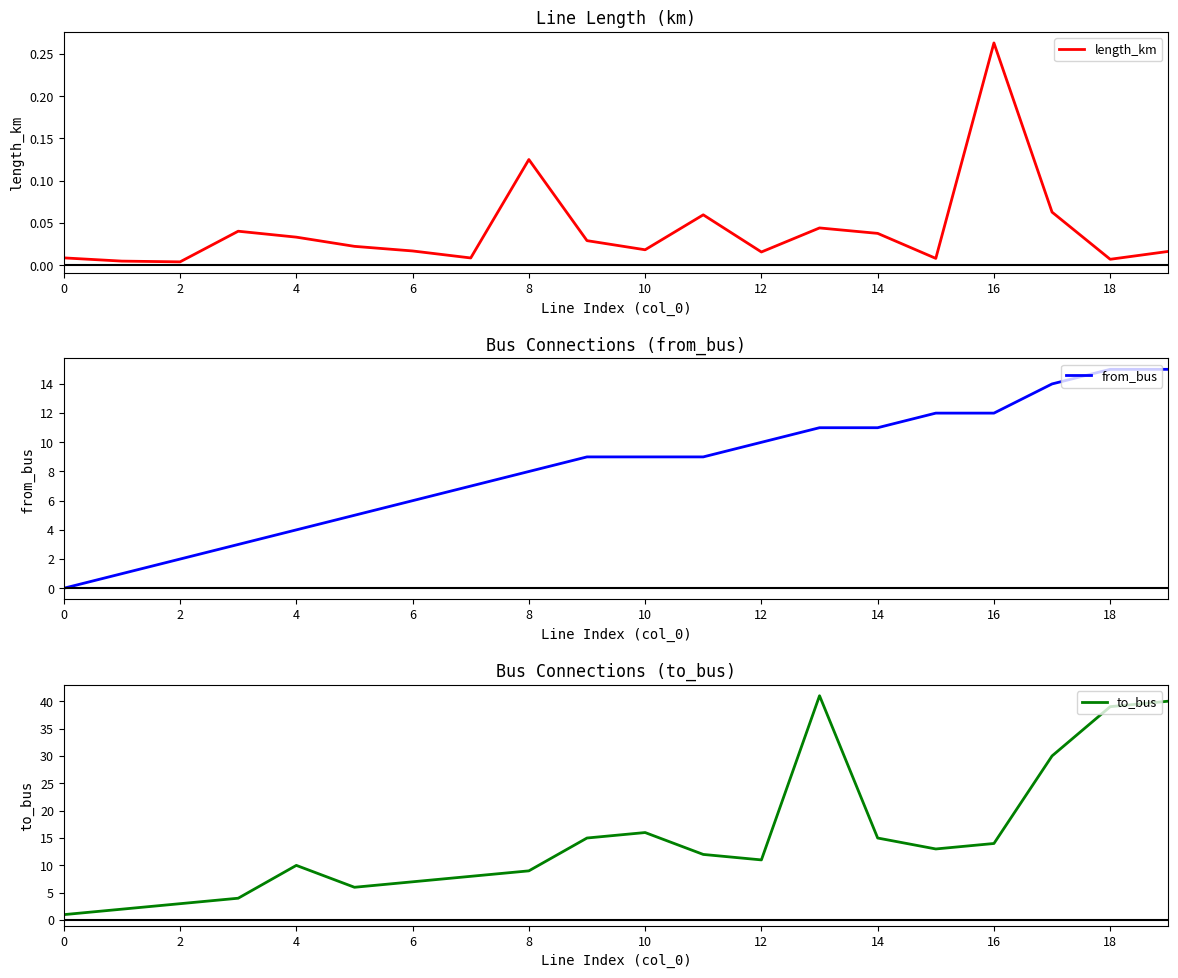

Which series has the largest range (max minus min)?

to_bus